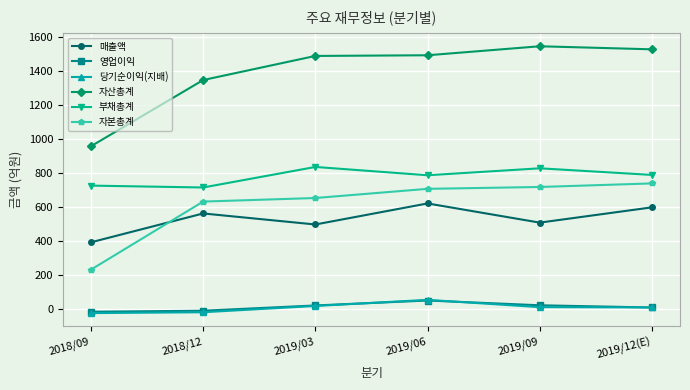

What is the maximum value for 영업이익?

50